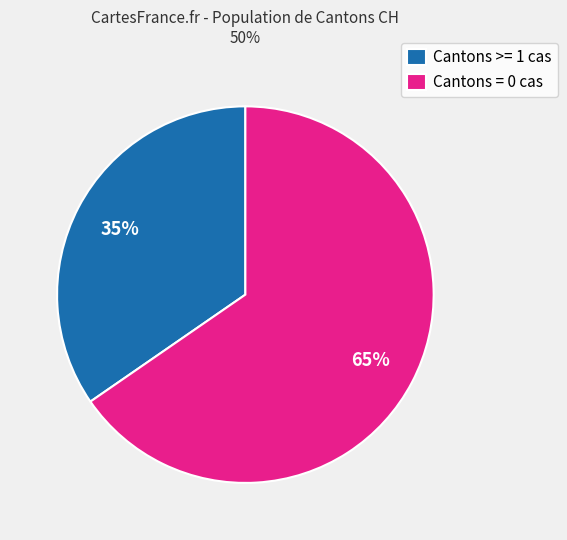

Is there a majority slice in this chart?

Yes